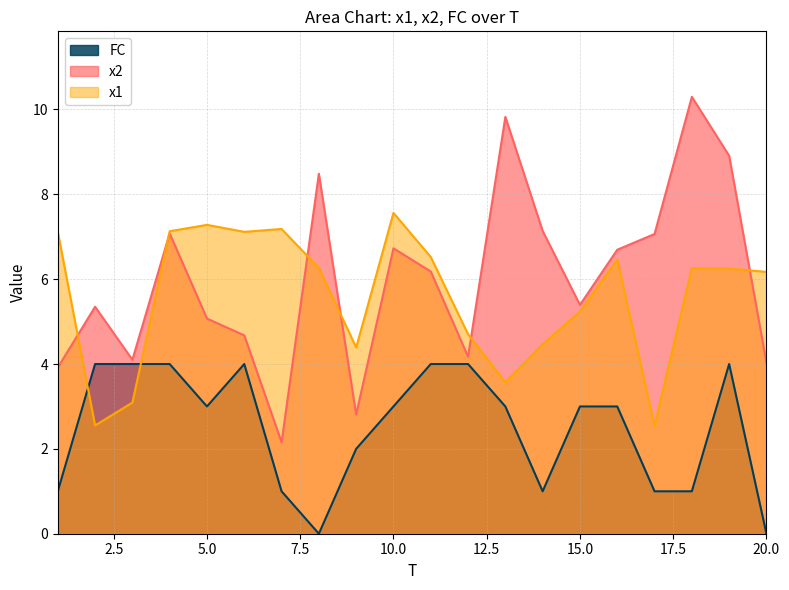

Which category has the lowest value in the FC series?

8